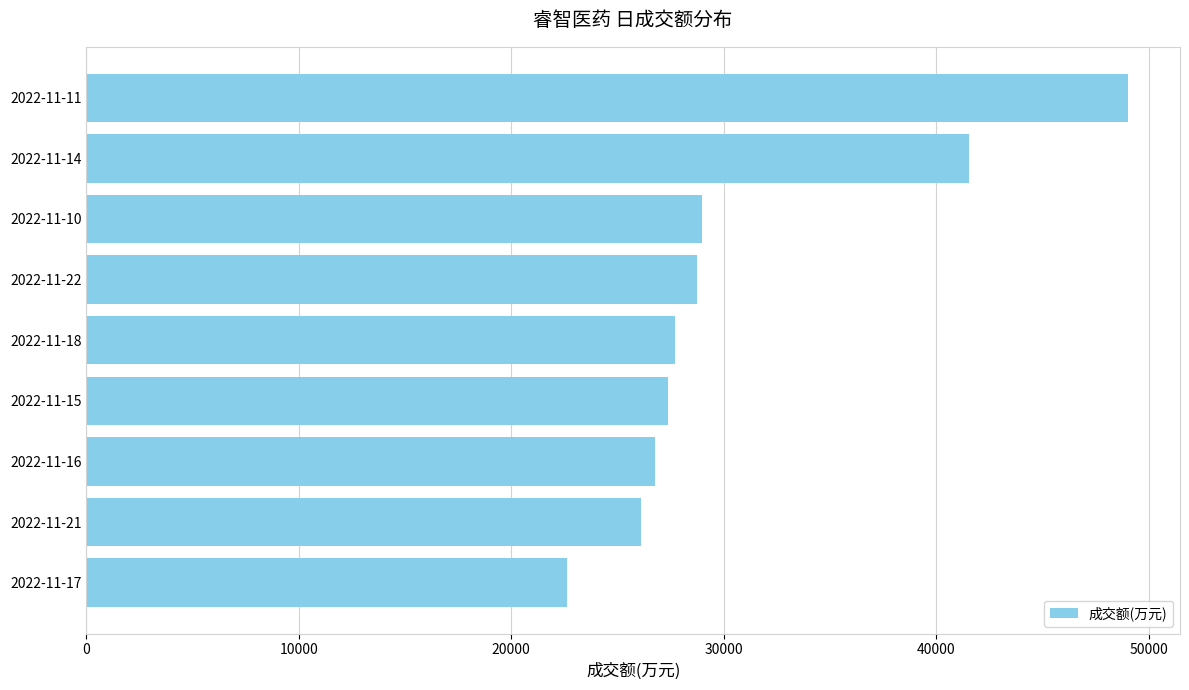

Reading top to bottom, transcribe all the data shown in this chart.

49024	41555	28956	28736	27697	27353	26777	26092	22607